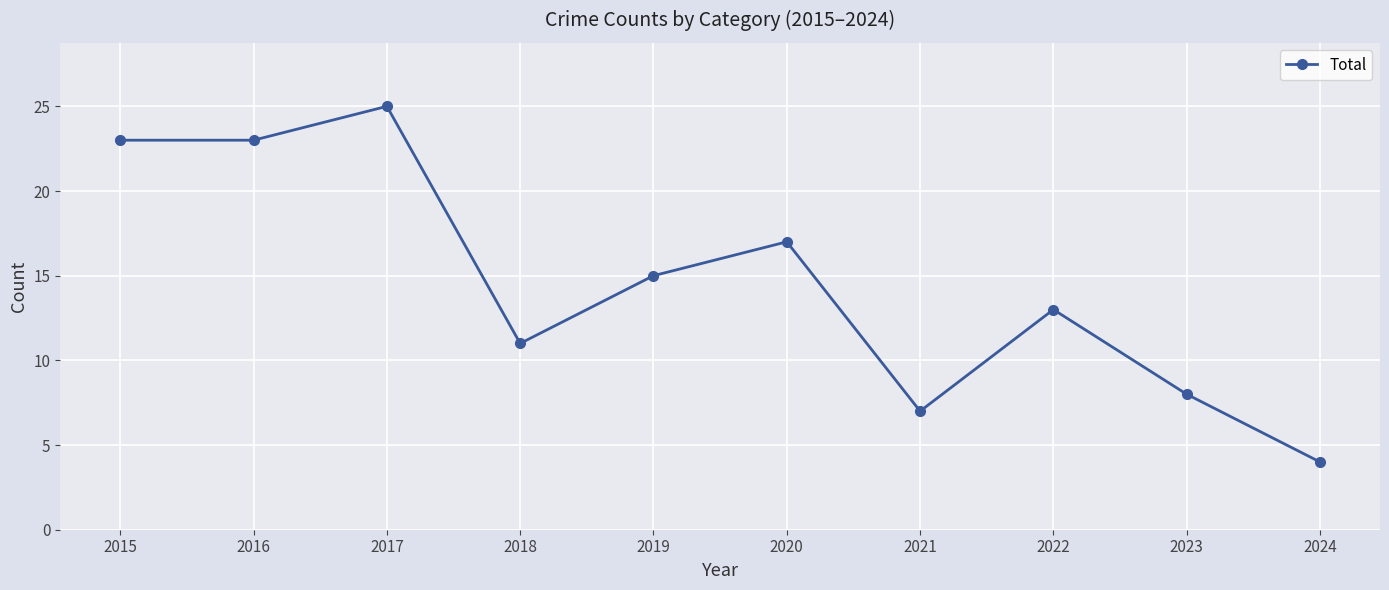

What is the sum of all values?

146